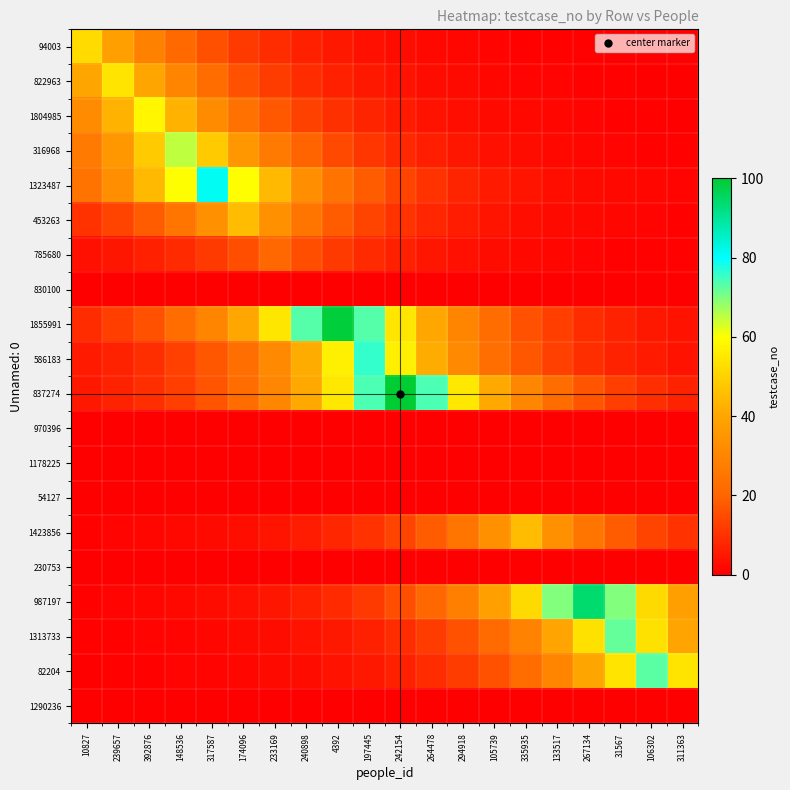

Which has a higher value, 4392 or 233169?

233169